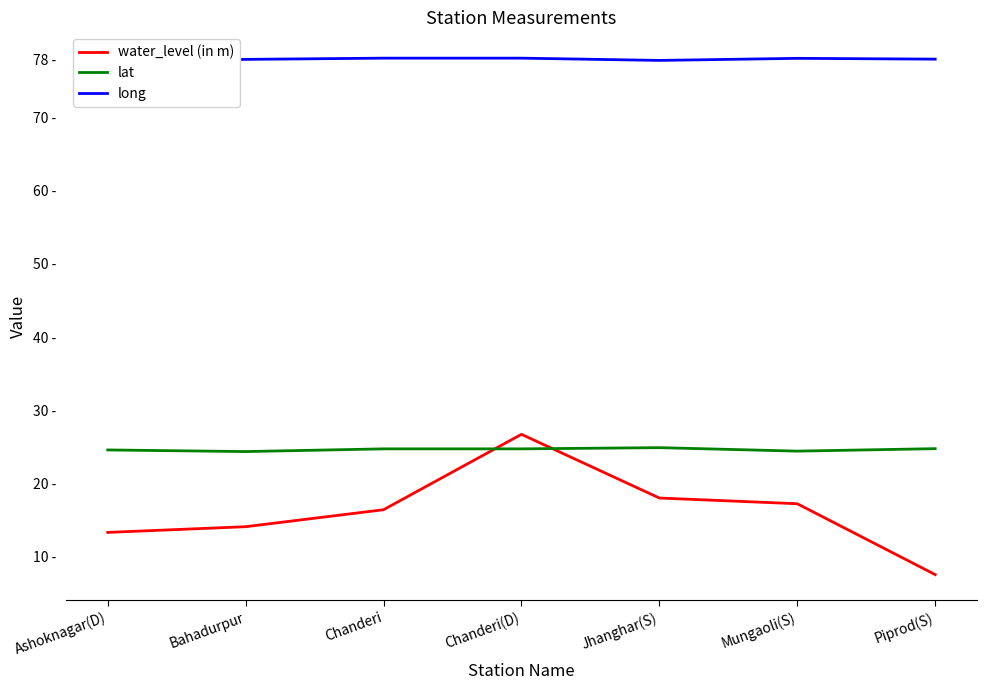

What is the value of the lat point at the 6th from the left?

24.4